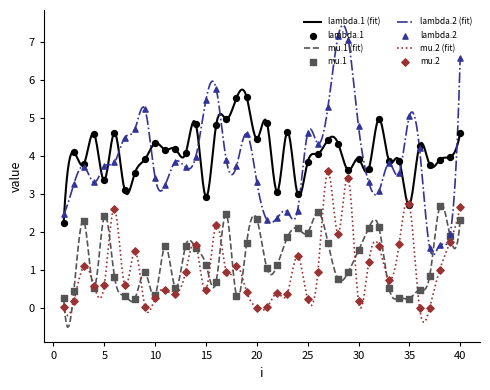

Which series contains the lowest Y value?

mu.2